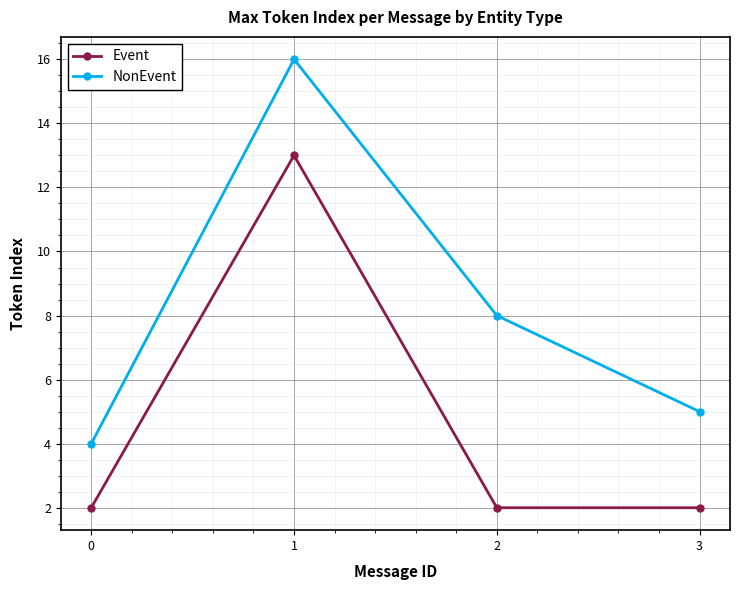

Count the number of categories in the chart.

4